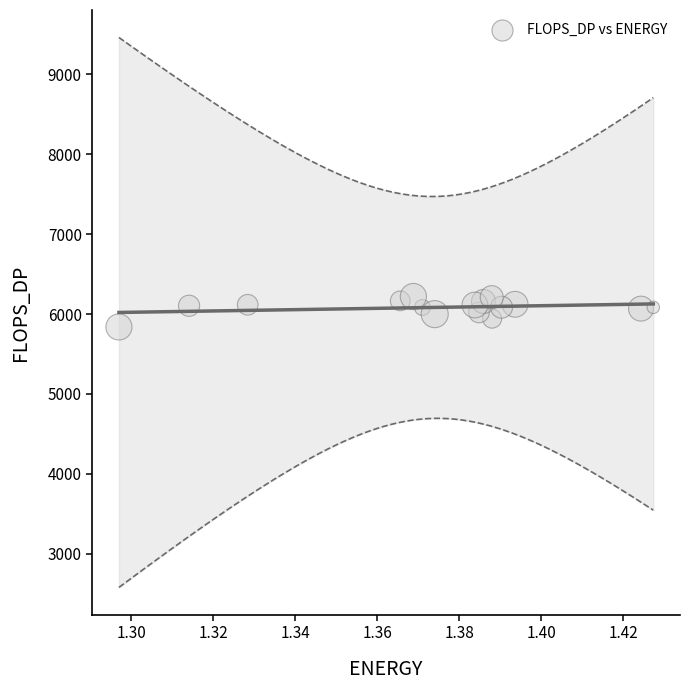

What is the range of Y values (max minus min)?

381.0